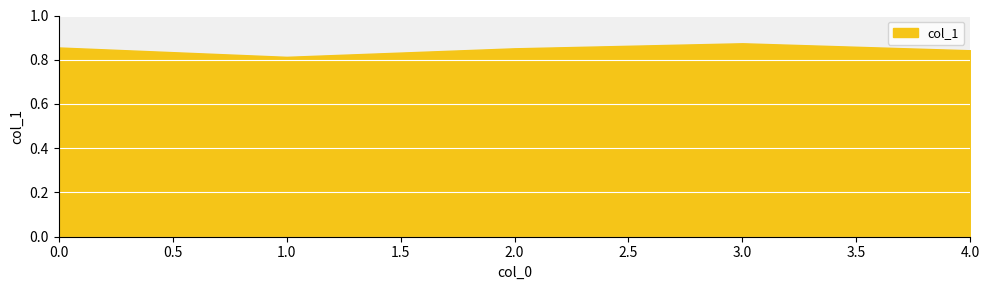

True or false: the data has more than 2 interior local peaks.

False